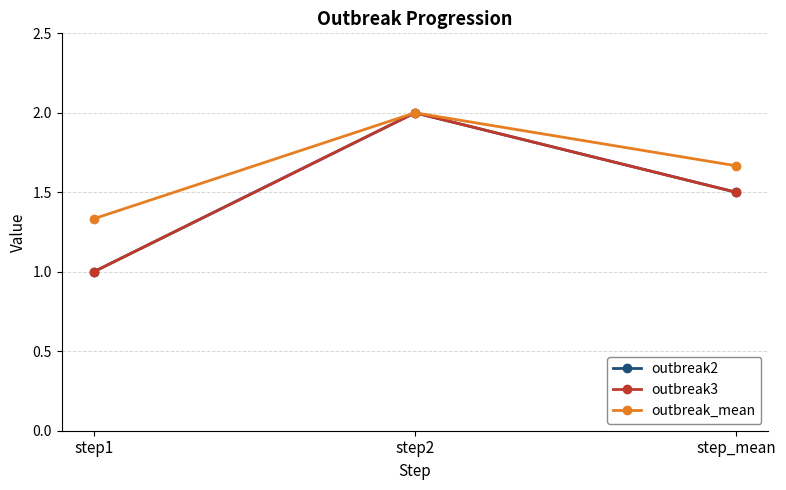

Between step2 and step_mean, which is larger?

step2